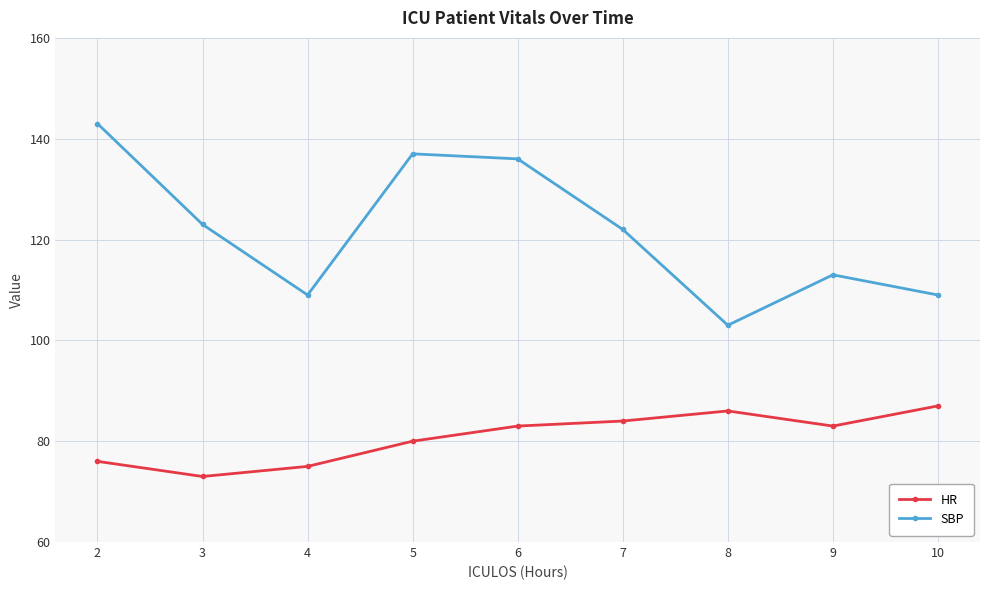

True or false: SBP and HR intersect in this chart.

False